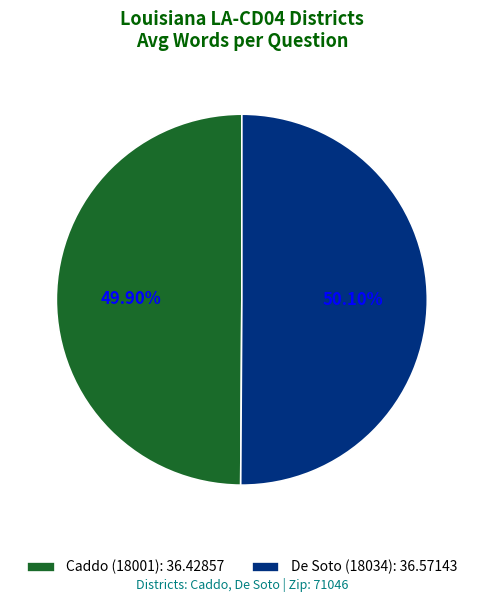

To the nearest percent, what portion does De Soto (18034) represent?

50%